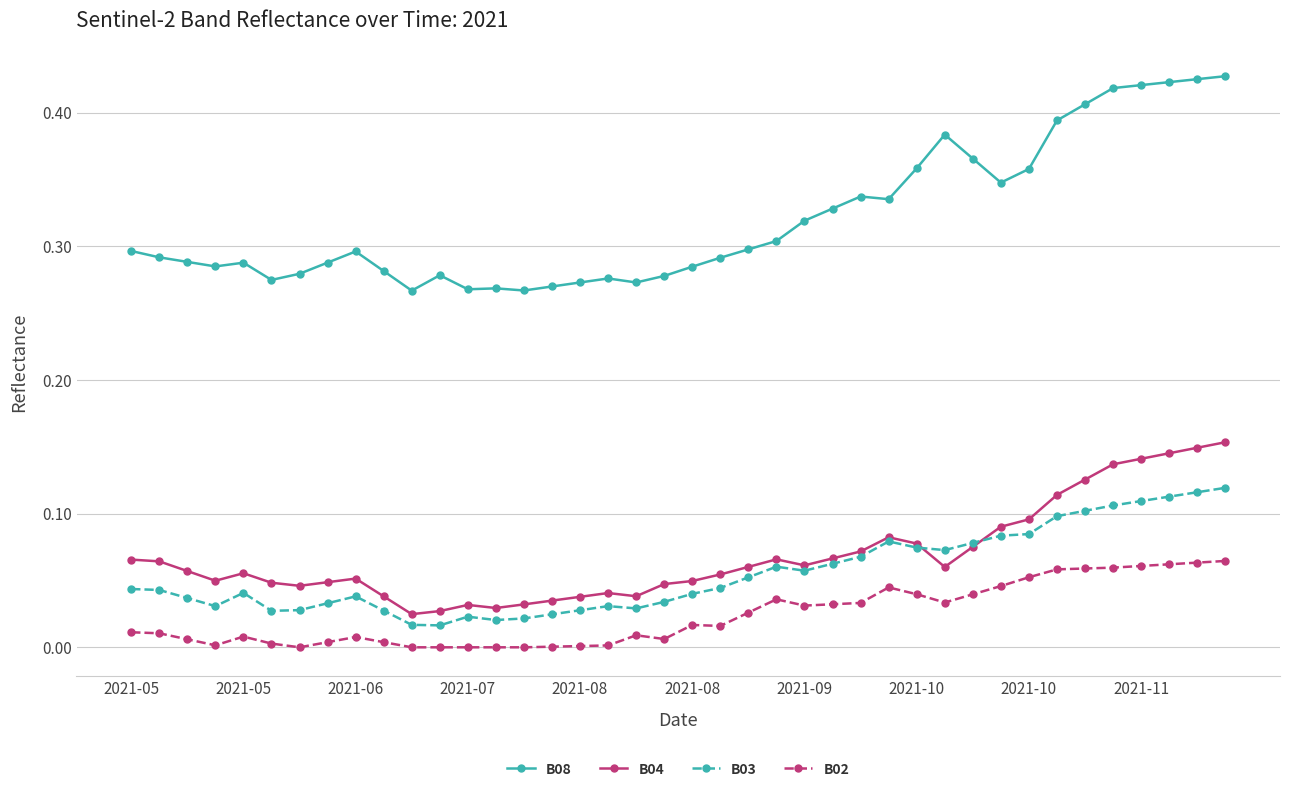

Which series has the largest range (max minus min)?

B08